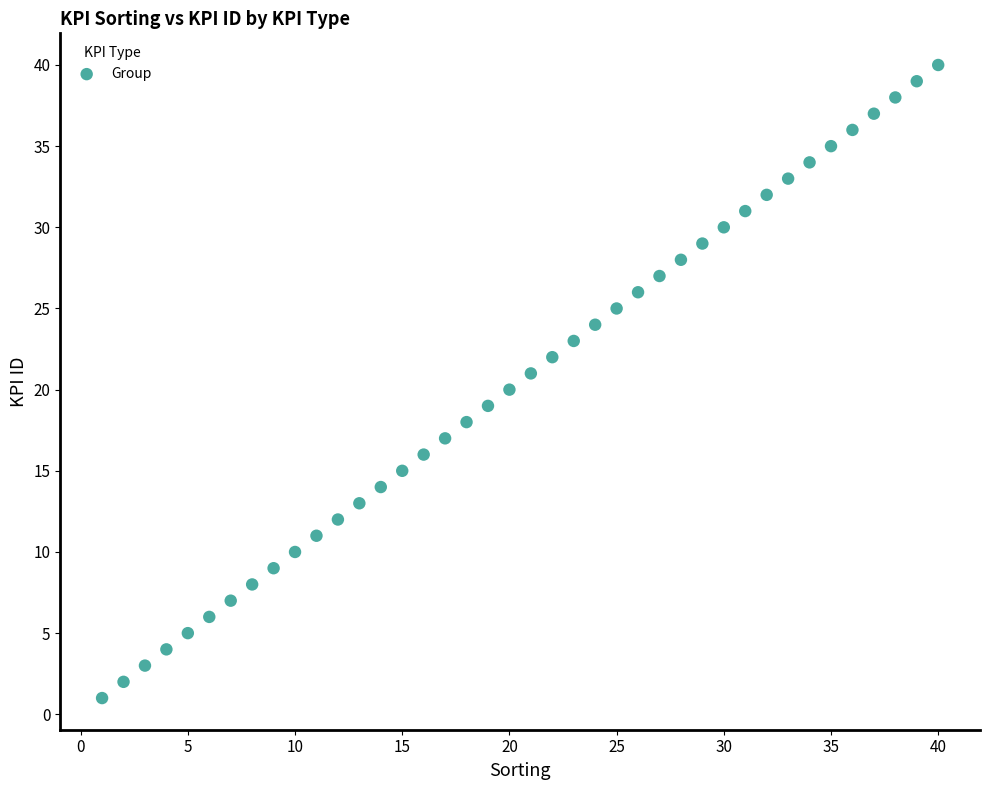

What is the range of Y values (max minus min)?

39